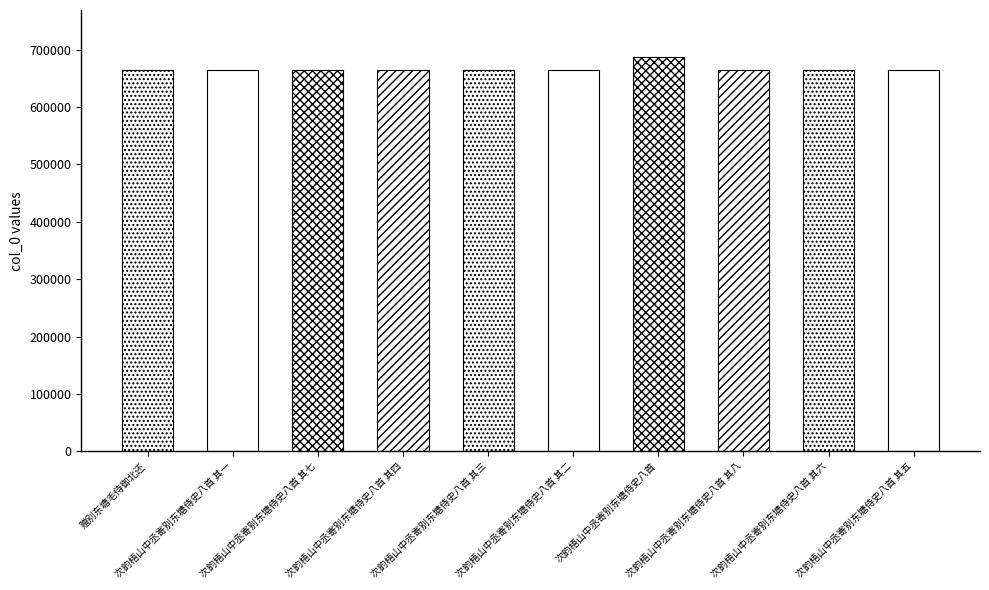

What value does the data have at 次韵梧山中丞寄别东塘侍史八首, to the nearest 10?

686720